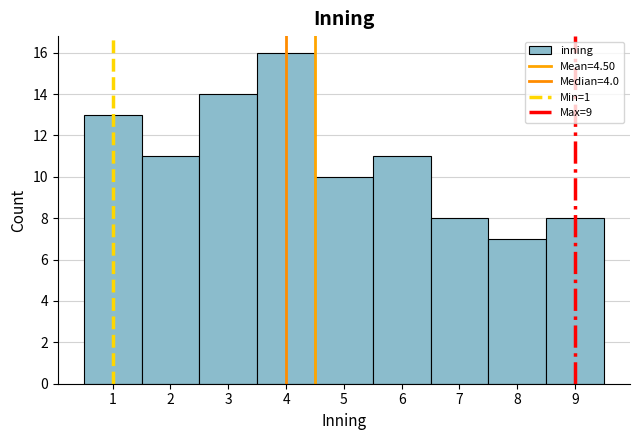

Reading left to right, list every bar in this chart as the range it spans on the x-axis followed by its height. The values are not printed on the chart, so give them approximately, as read against the axis.

0.5 to 1.5: 13
1.5 to 2.5: 11
2.5 to 3.5: 14
3.5 to 4.5: 16
4.5 to 5.5: 10
5.5 to 6.5: 11
6.5 to 7.5: 8
7.5 to 8.5: 7
8.5 to 9.5: 8